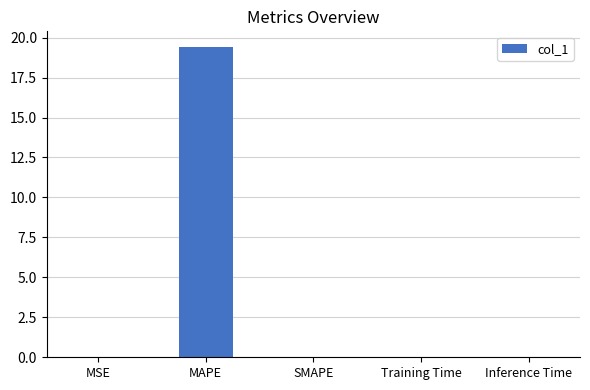

Which has a higher value, Training Time or MAPE?

MAPE